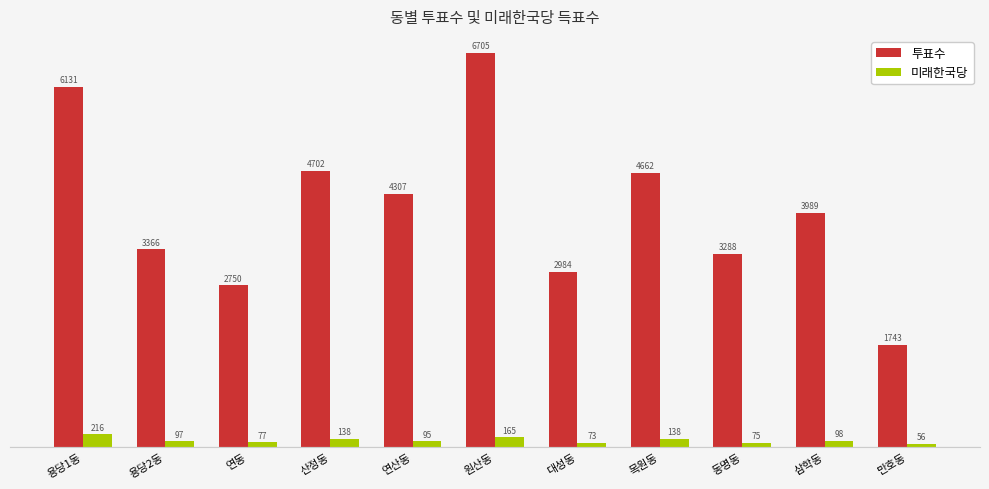

At which category does the chart reach its peak across all series?

원산동